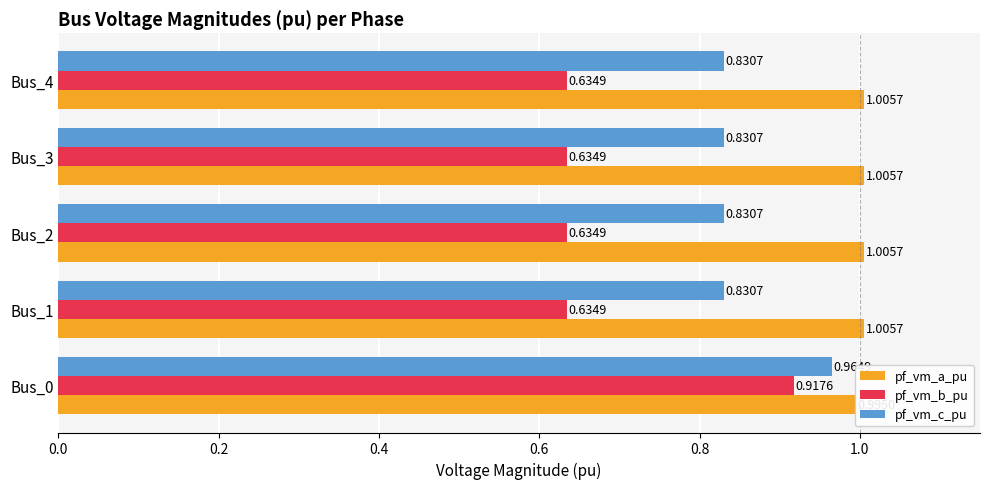

List the series in order of their overall mean, lowest first.

pf_vm_b_pu, pf_vm_c_pu, pf_vm_a_pu